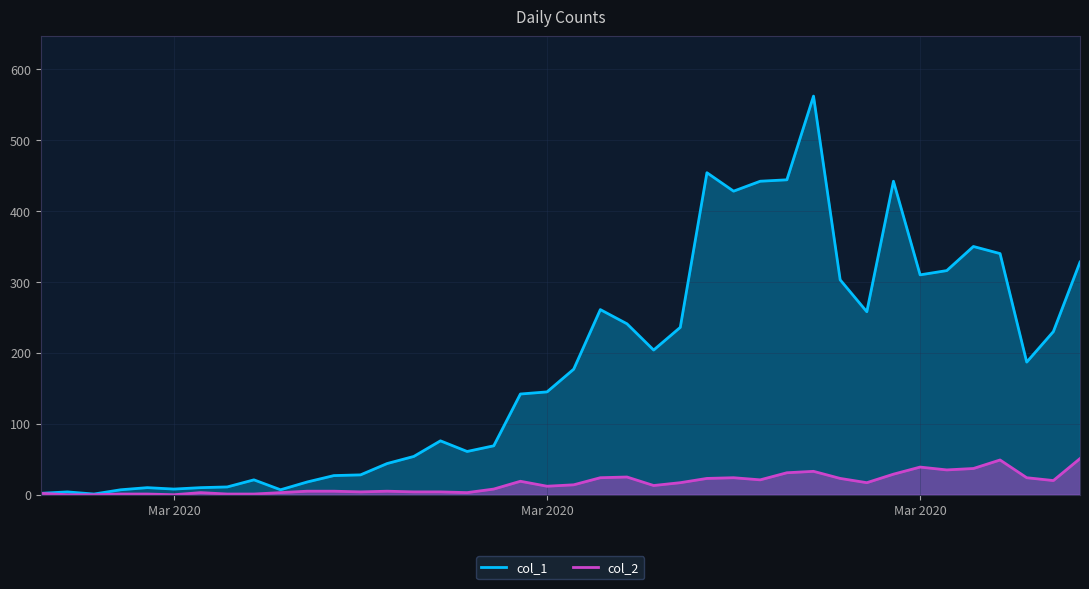

Between 2020-03-23 and 2020-03-13, which is larger?

2020-03-23